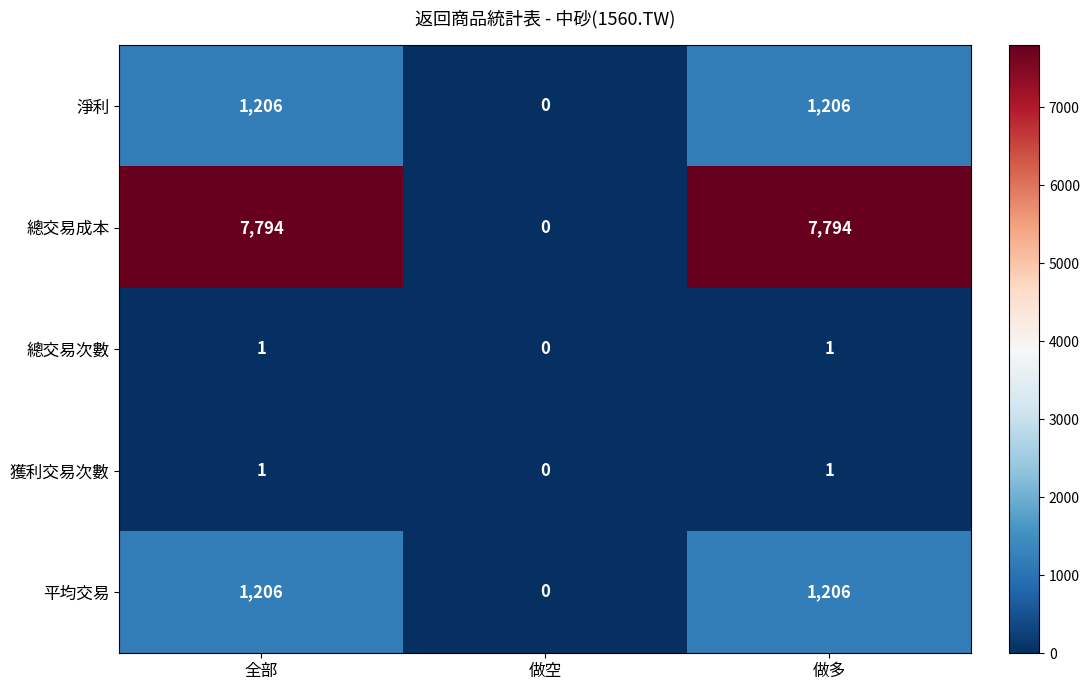

Which series has the largest range (max minus min)?

總交易成本